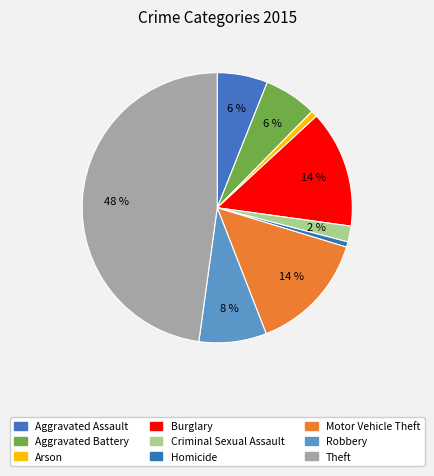

Which slice is the largest?

Theft